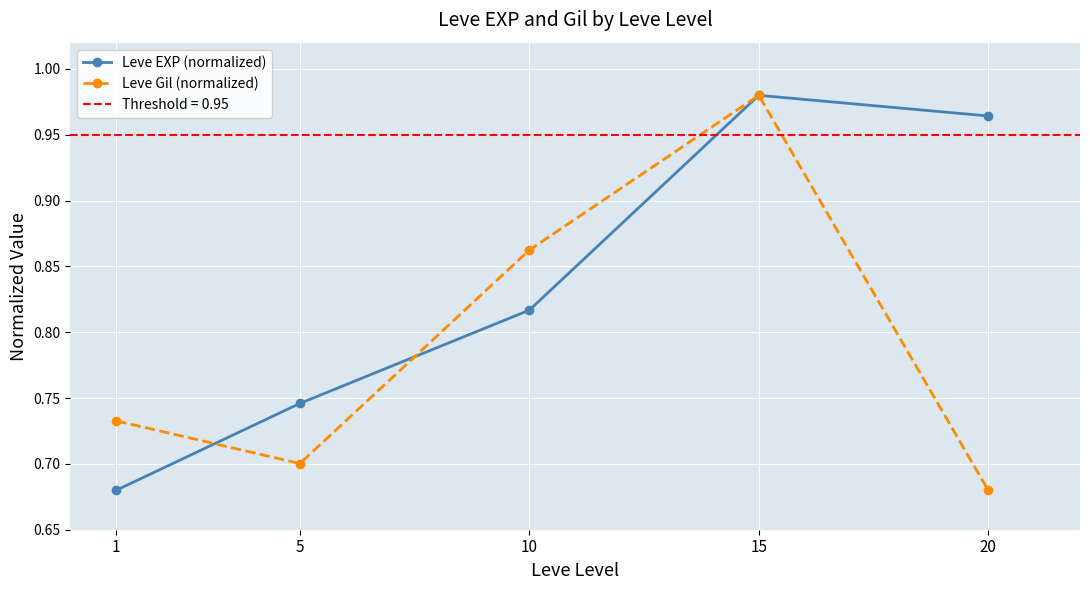

Which series has the largest range (max minus min)?

Leve EXP (normalized)